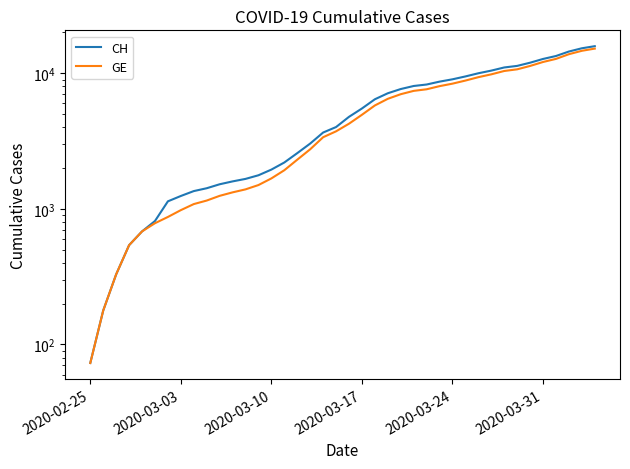

What is the value of the GE point at the 21st from the left?

4248